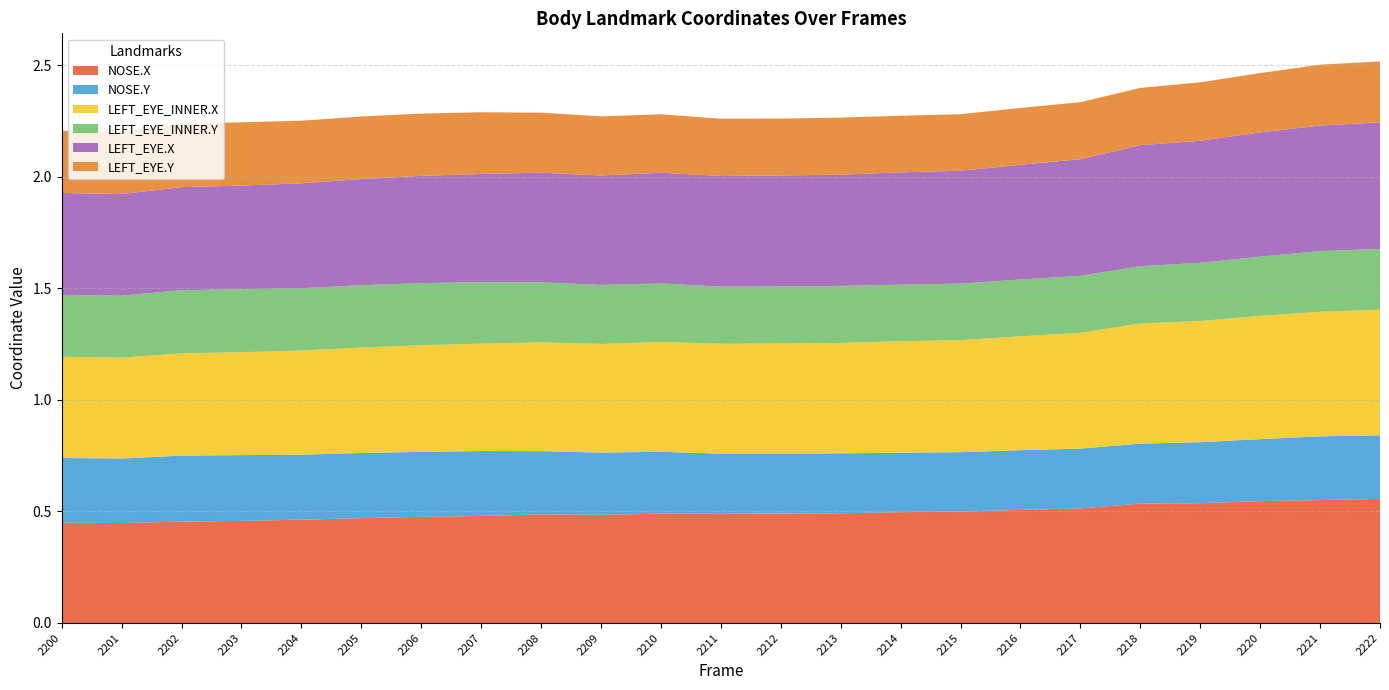

Reading right to left, list all the values displayed in this chart.

NOSE.X: 2222=0.6	2221=0.6	2220=0.5	2219=0.5	2218=0.5	2217=0.5	2216=0.5	2215=0.5	2214=0.5	2213=0.5	2212=0.5	2211=0.5	2210=0.5	2209=0.5	2208=0.5	2207=0.5	2206=0.5	2205=0.5	2204=0.5	2203=0.5	2202=0.5	2201=0.4	2200=0.4
NOSE.Y: 2222=0.3	2221=0.3	2220=0.3	2219=0.3	2218=0.3	2217=0.3	2216=0.3	2215=0.3	2214=0.3	2213=0.3	2212=0.3	2211=0.3	2210=0.3	2209=0.3	2208=0.3	2207=0.3	2206=0.3	2205=0.3	2204=0.3	2203=0.3	2202=0.3	2201=0.3	2200=0.3
LEFT_EYE_INNER.X: 2222=0.6	2221=0.6	2220=0.6	2219=0.5	2218=0.5	2217=0.5	2216=0.5	2215=0.5	2214=0.5	2213=0.5	2212=0.5	2211=0.5	2210=0.5	2209=0.5	2208=0.5	2207=0.5	2206=0.5	2205=0.5	2204=0.5	2203=0.5	2202=0.5	2201=0.5	2200=0.5
LEFT_EYE_INNER.Y: 2222=0.3	2221=0.3	2220=0.3	2219=0.3	2218=0.3	2217=0.3	2216=0.3	2215=0.3	2214=0.3	2213=0.3	2212=0.3	2211=0.3	2210=0.3	2209=0.3	2208=0.3	2207=0.3	2206=0.3	2205=0.3	2204=0.3	2203=0.3	2202=0.3	2201=0.3	2200=0.3
LEFT_EYE.X: 2222=0.6	2221=0.6	2220=0.6	2219=0.5	2218=0.5	2217=0.5	2216=0.5	2215=0.5	2214=0.5	2213=0.5	2212=0.5	2211=0.5	2210=0.5	2209=0.5	2208=0.5	2207=0.5	2206=0.5	2205=0.5	2204=0.5	2203=0.5	2202=0.5	2201=0.5	2200=0.5
LEFT_EYE.Y: 2222=0.3	2221=0.3	2220=0.3	2219=0.3	2218=0.3	2217=0.3	2216=0.3	2215=0.3	2214=0.3	2213=0.3	2212=0.3	2211=0.3	2210=0.3	2209=0.3	2208=0.3	2207=0.3	2206=0.3	2205=0.3	2204=0.3	2203=0.3	2202=0.3	2201=0.3	2200=0.3